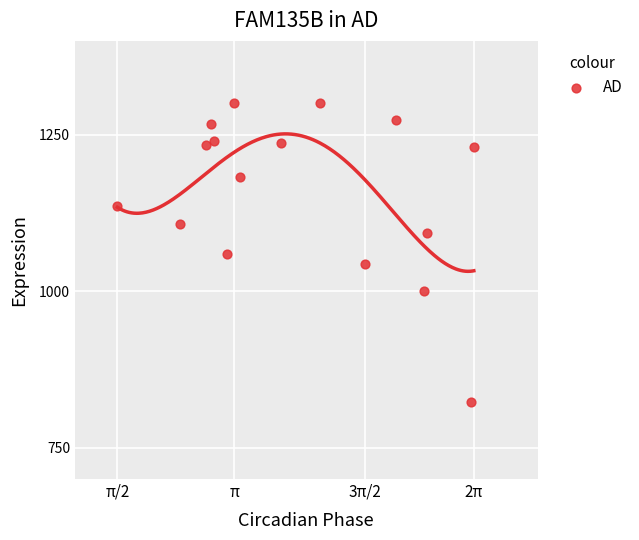

What is the range of X values (max minus min)?

462.4